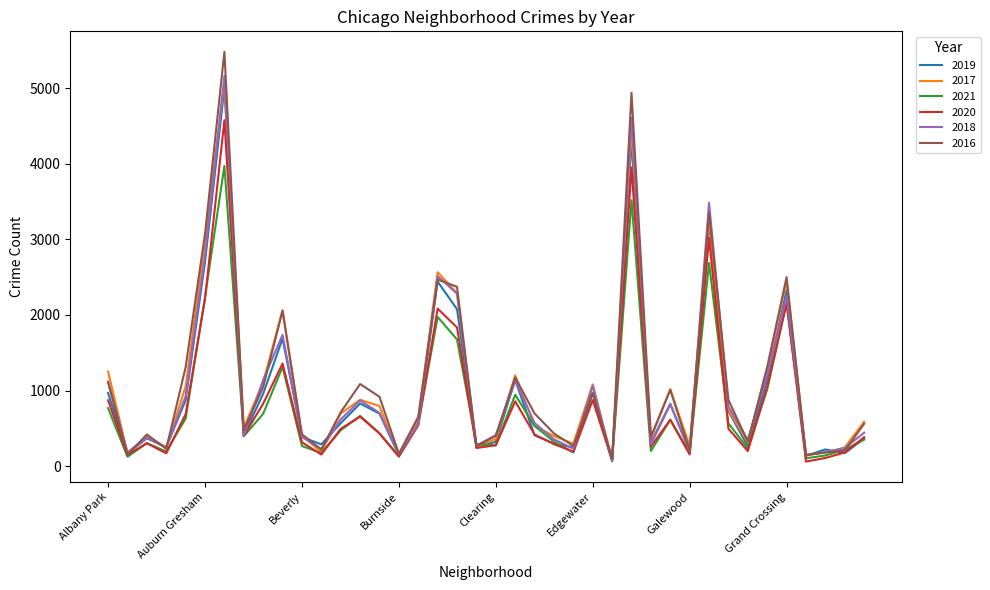

Which series has the widest spread of values?

2016